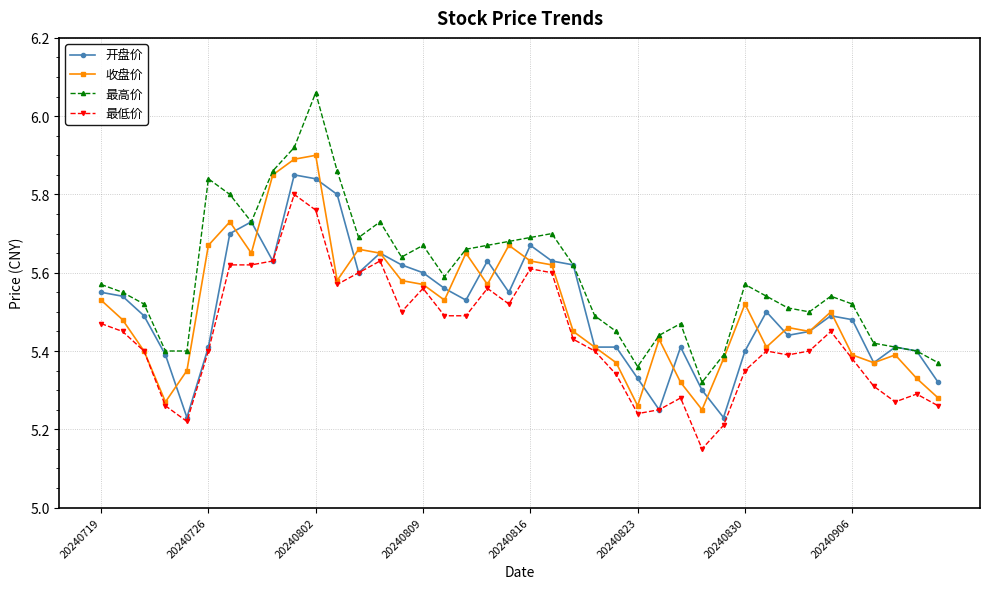

Which series has the largest total across all categories?

最高价